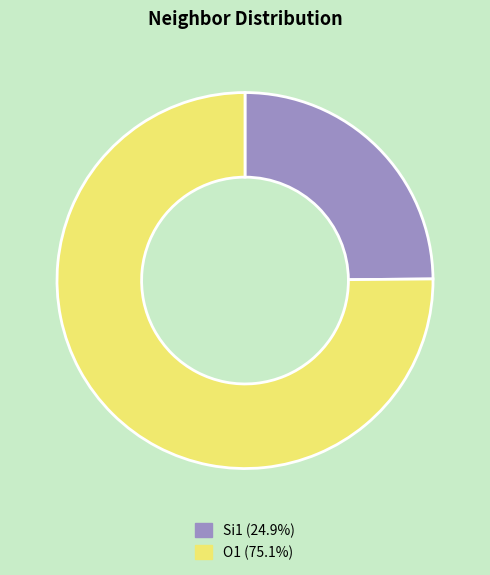

Count the number of slices in the pie.

2